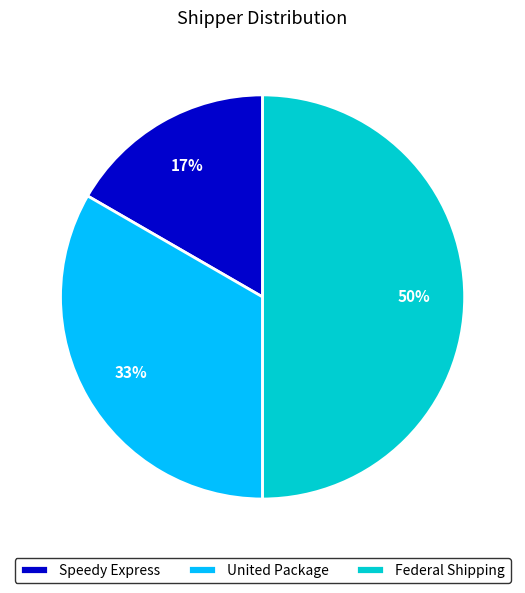

Rank the categories by value from highest to lowest.

Federal Shipping, United Package, Speedy Express